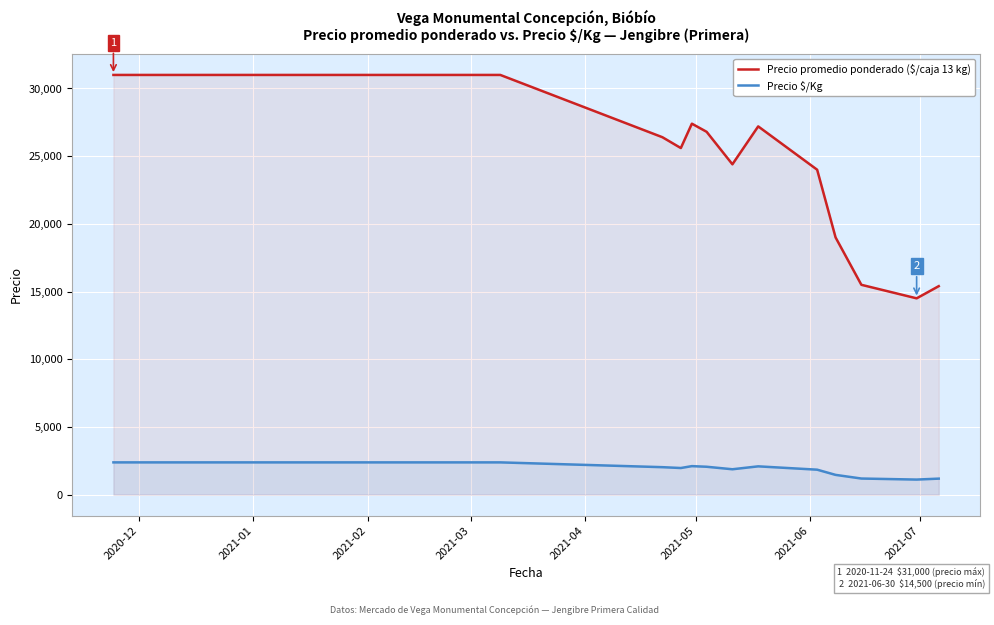

Reading right to left, list all the values displayed in this chart.

Precio promedio ponderado ($/caja 13 kg): 15400	14500	15500	19000	24000	27200	24400	26800	27400	25600	26400	31000	31000
Precio $/Kg: 1185	1115	1192	1462	1846	2092	1877	2062	2108	1969	2031	2385	2385